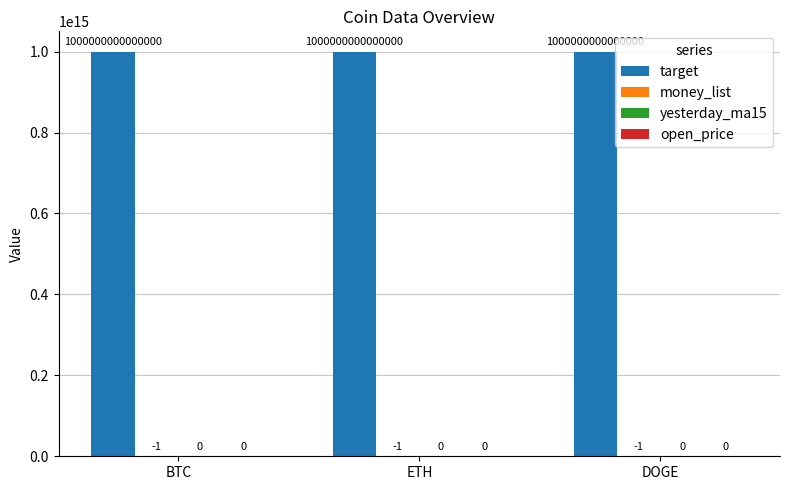

How many groups of bars are there?

3